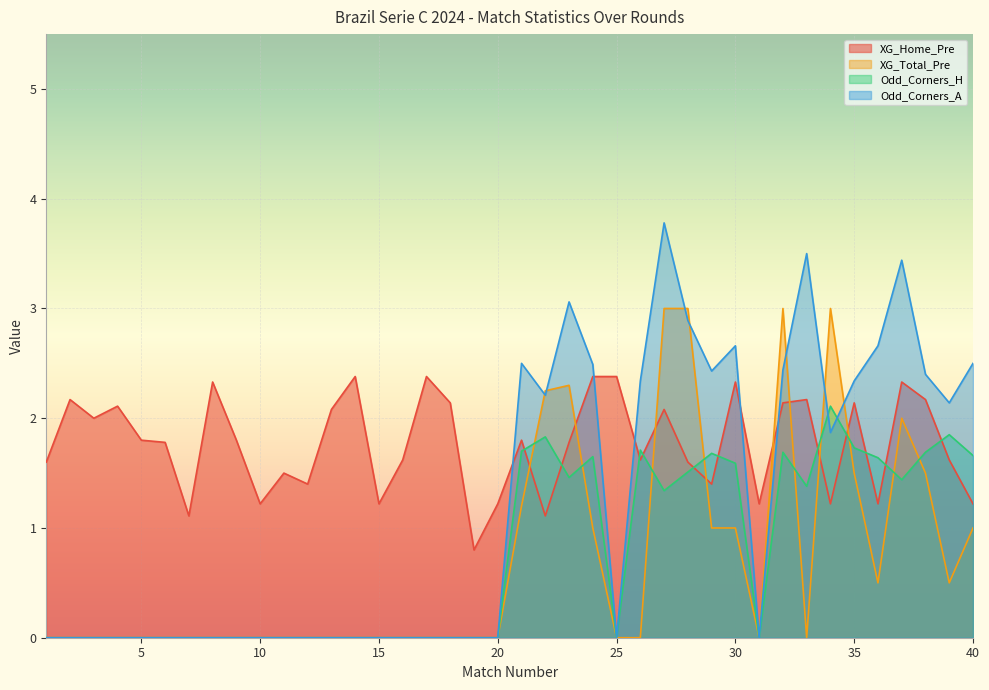

In Odd_Corners_H, how many points are lower than both neighbors (excluding endpoints)?

6